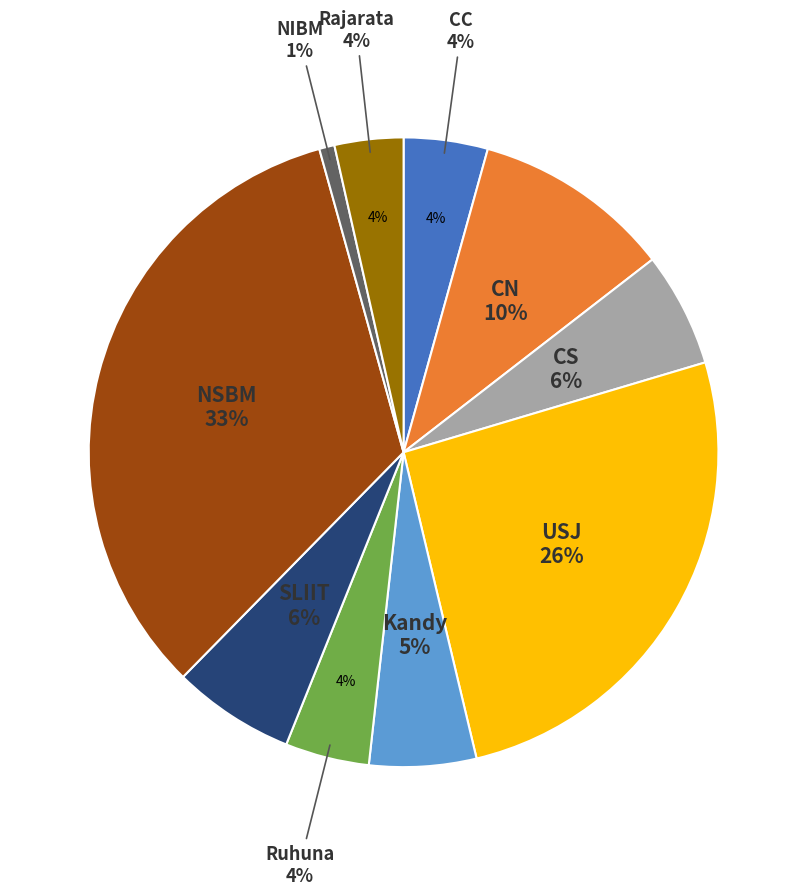

To the nearest percent, what is the combined percentage of CC and CN?

15%